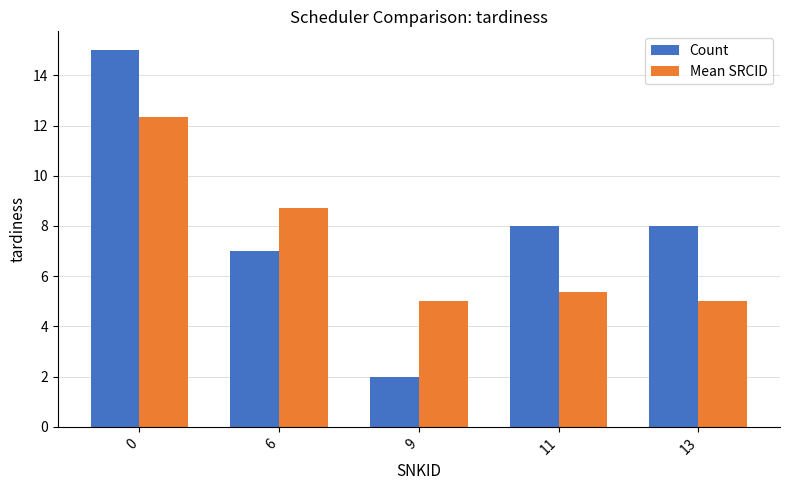

Is it true that Count equals 8.0 at 13?

True